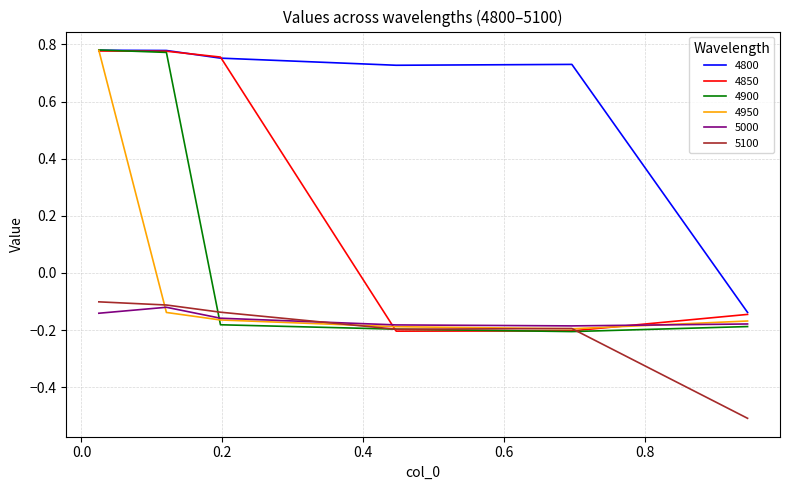

What is the lowest value of the 5100 series?

-0.5